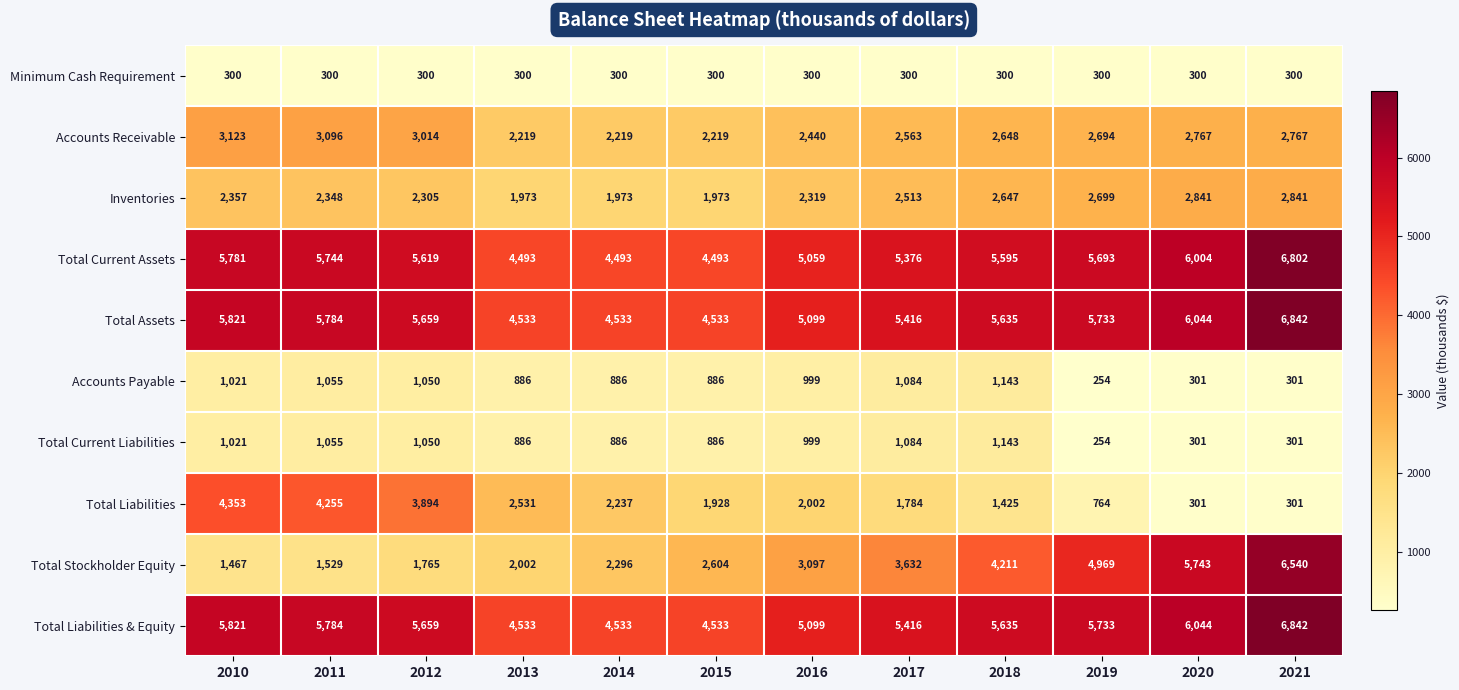

Which series has the widest spread of values?

Total Stockholder Equity